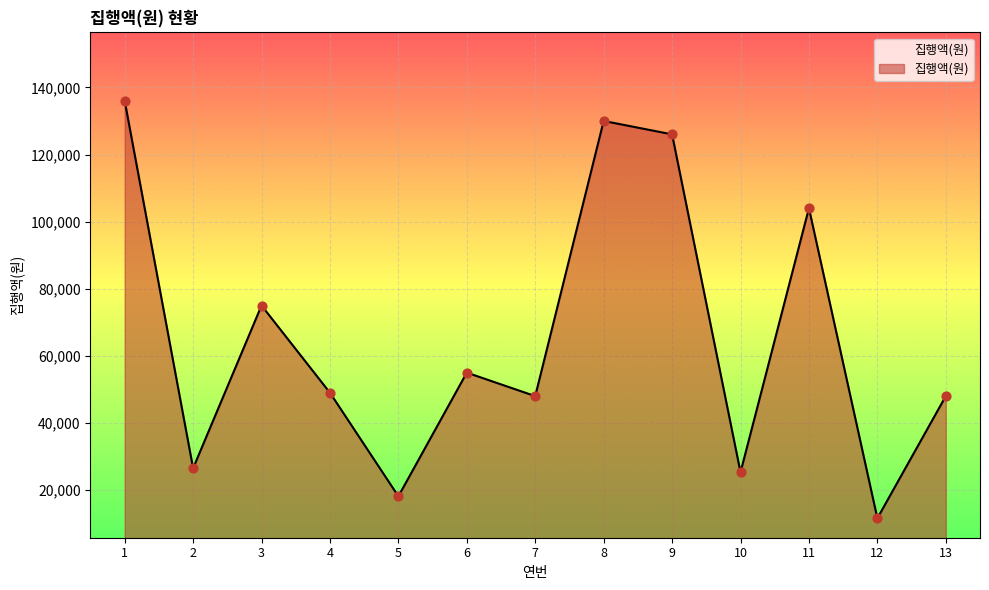

What is the change in value from 7 to 10?

-22700